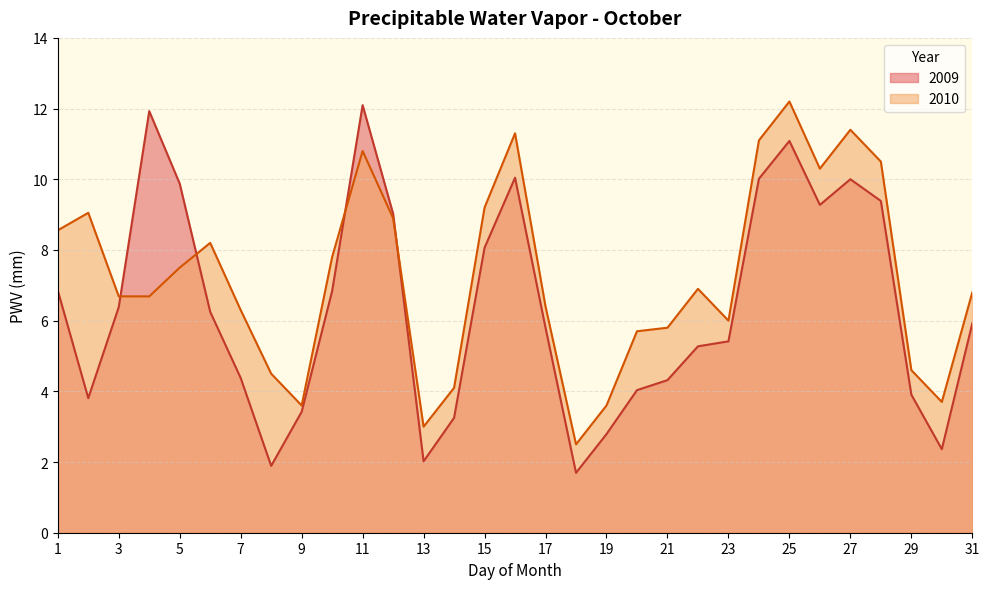

Does the chart display data point markers on the line(s)?

No